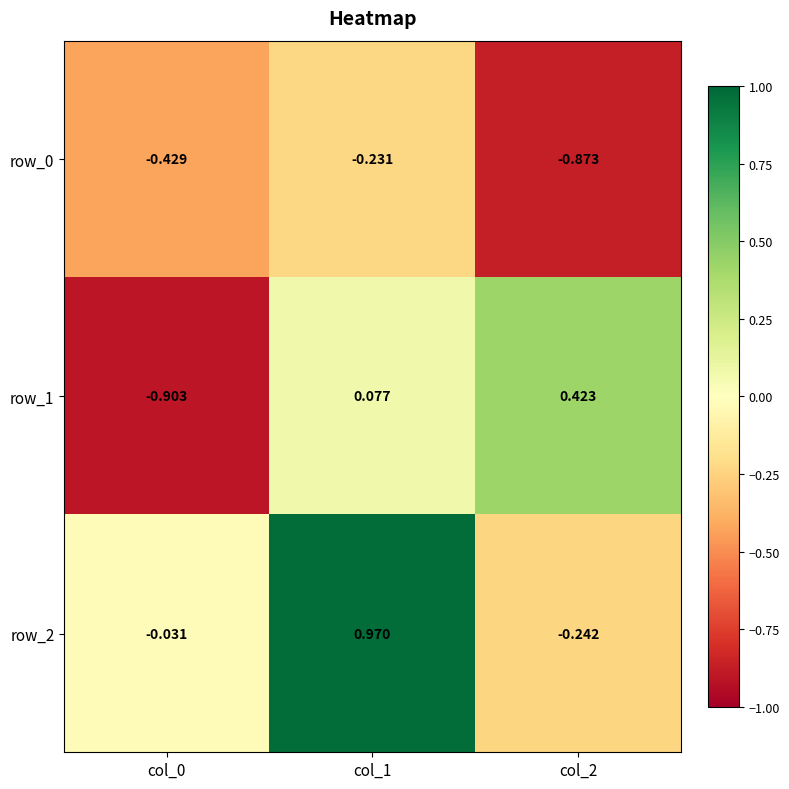

Is the value of row_1 at col_0 greater than the value of row_0 at col_2?

No